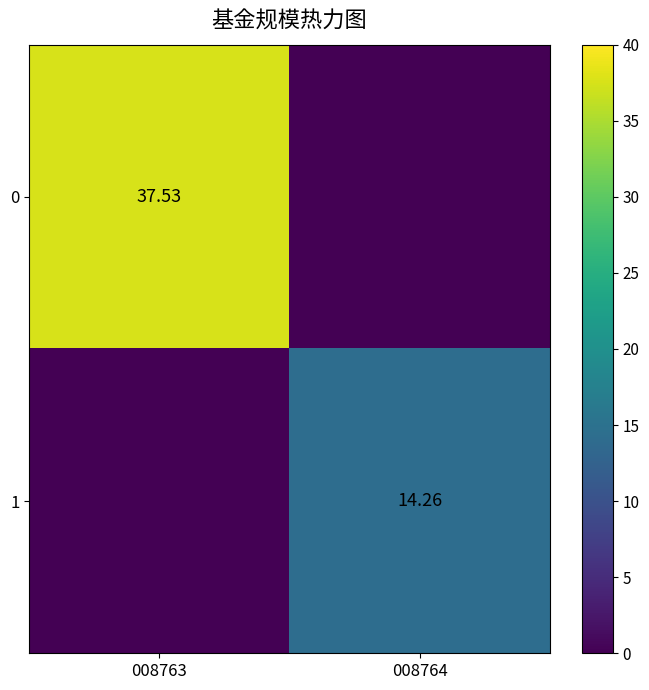

Is the value of 1 at 008764 greater than the value of 0 at 008763?

No